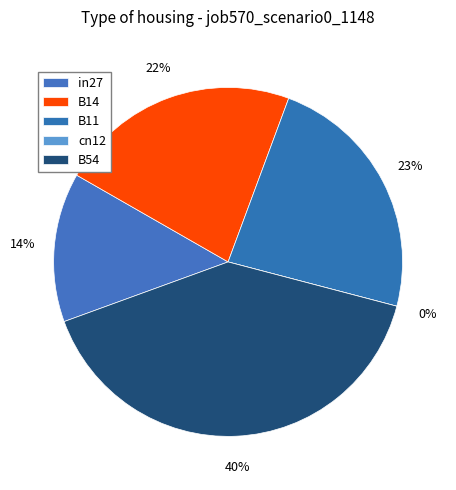

To the nearest percent, what is the difference between the B14 and in27 slice percentages?

9%